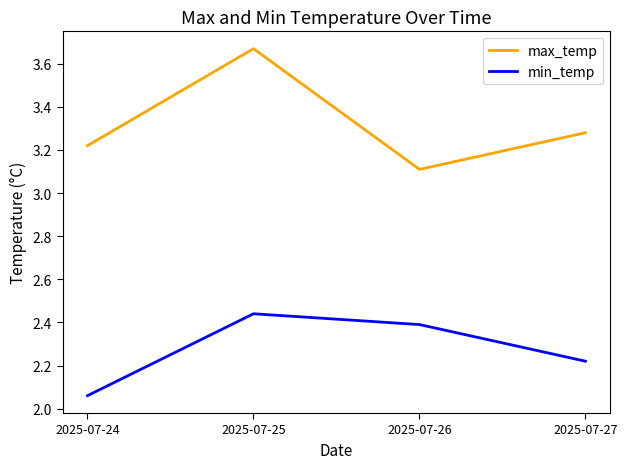

At which category is the sum across all series the highest?

2025-07-25